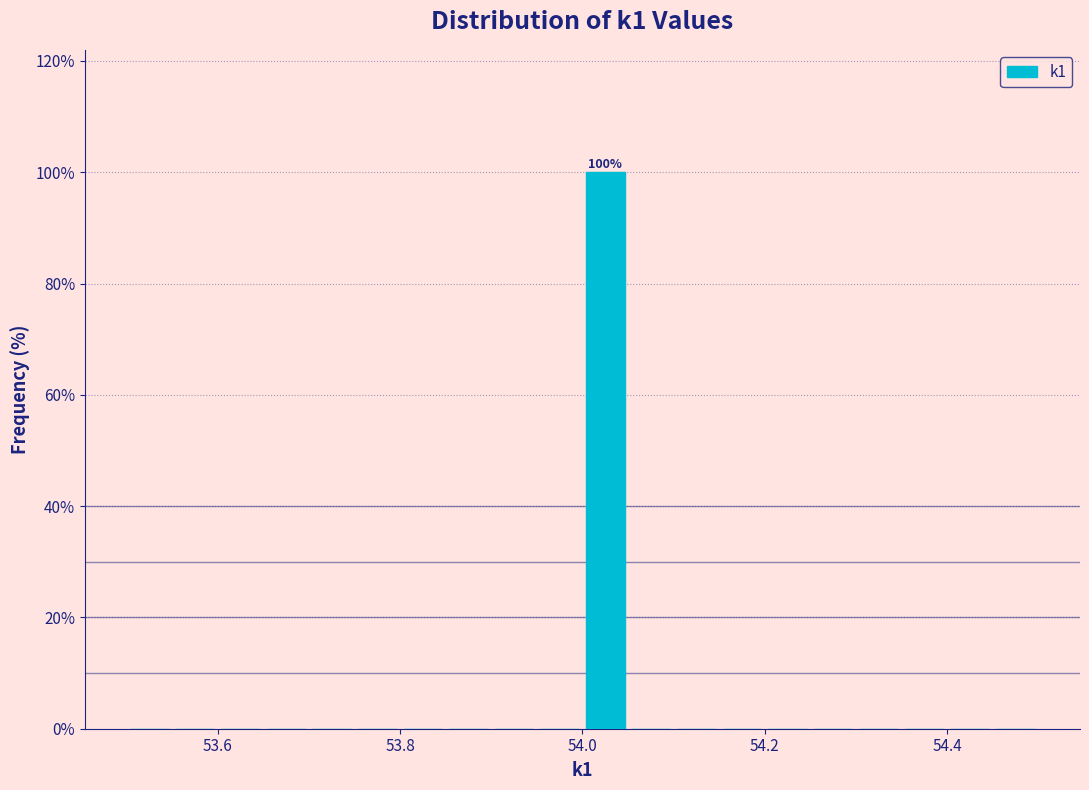

Around what value on the x-axis is the tallest bar? Give the approximate position of its centre, as read against the axis.

54.02